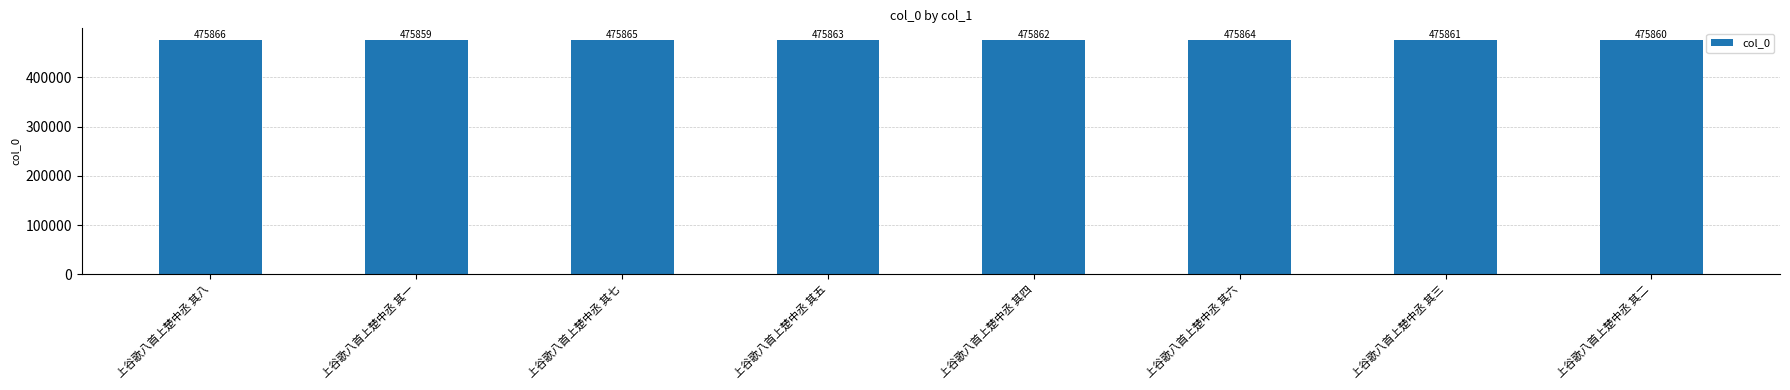

Reading left to right, list all the values displayed in this chart.

上谷歌八首上楚中丞 其八=475866	上谷歌八首上楚中丞 其一=475859	上谷歌八首上楚中丞 其七=475865	上谷歌八首上楚中丞 其五=475863	上谷歌八首上楚中丞 其四=475862	上谷歌八首上楚中丞 其六=475864	上谷歌八首上楚中丞 其三=475861	上谷歌八首上楚中丞 其二=475860